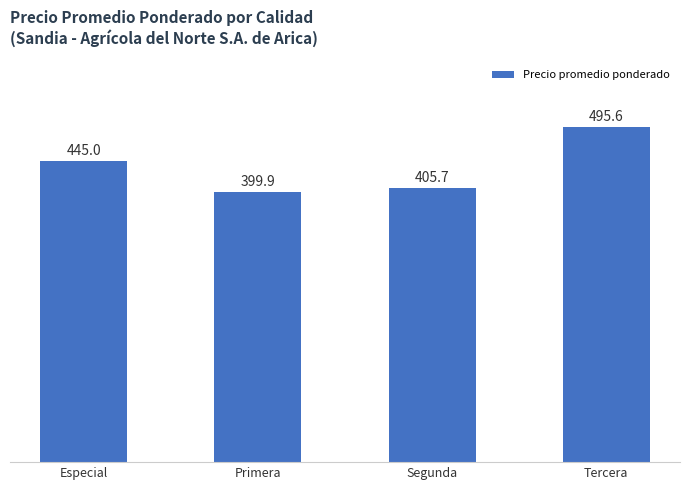

Are the bars horizontal?

No